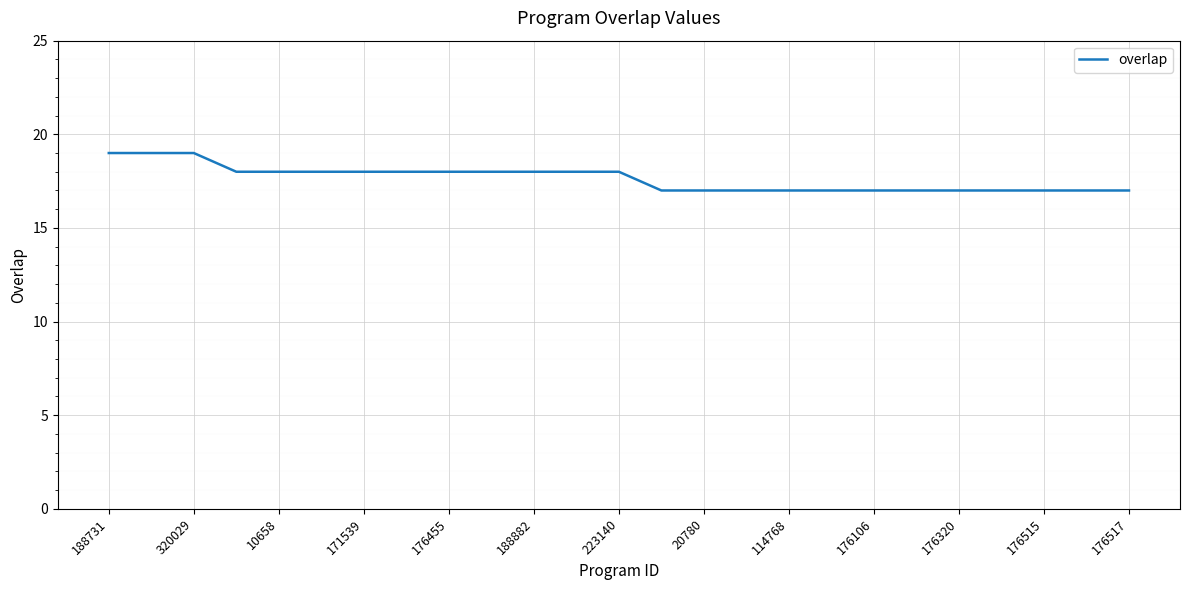

How many lines are shown in the chart?

1